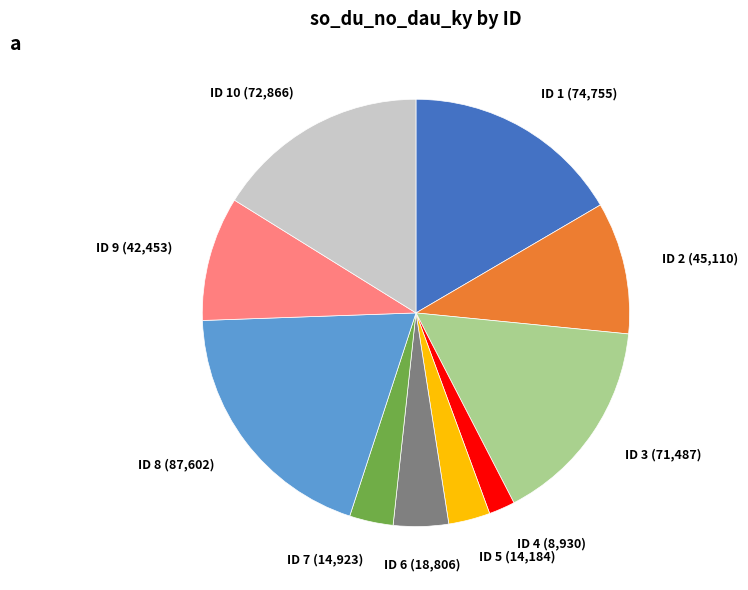

Does any single category account for the majority?

No